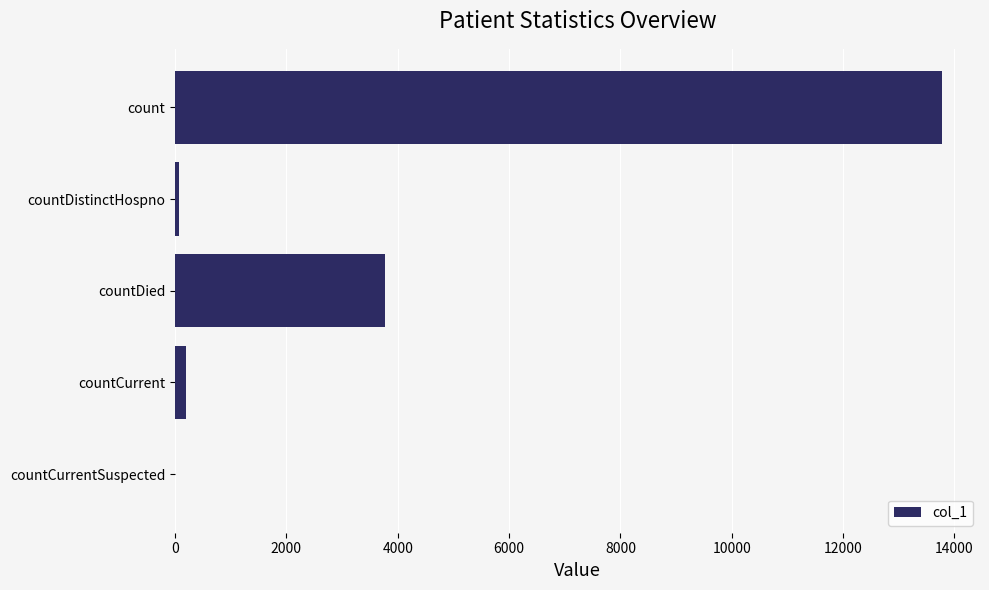

Does the chart contain stacked bars?

No